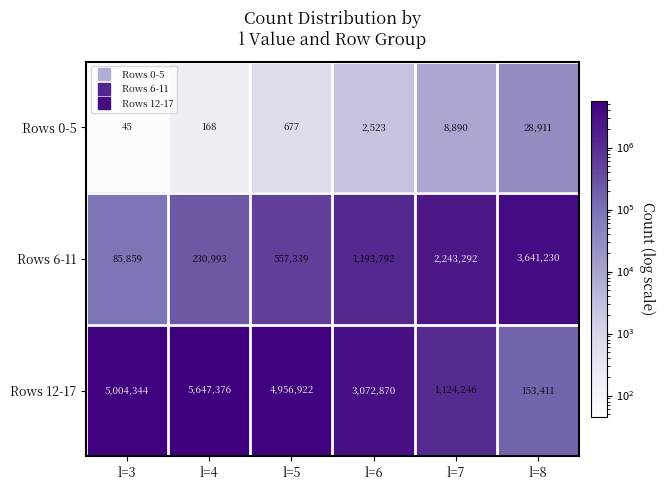

At how many categories does at least one series exceed 3473226?

4